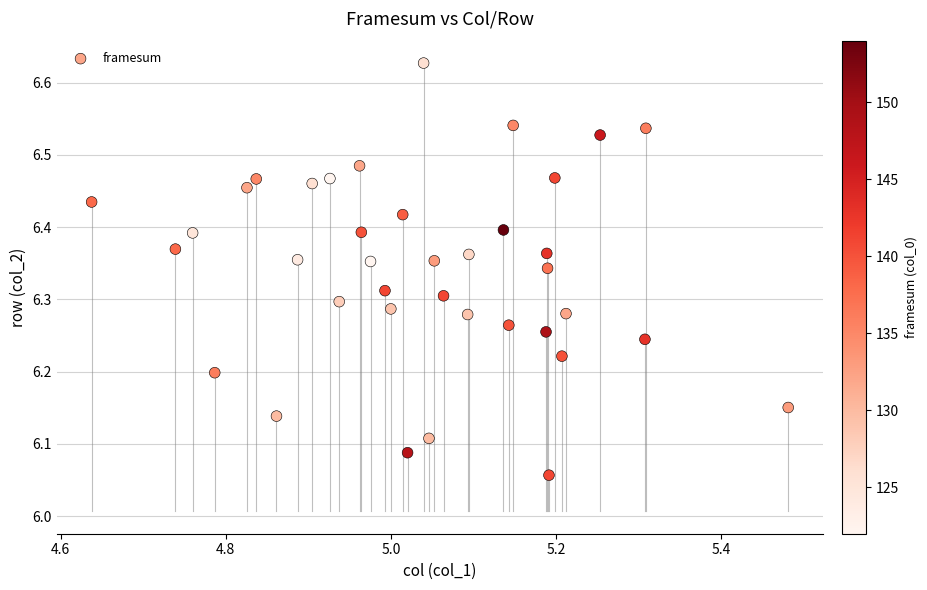

What is the range of X values (max minus min)?

0.8